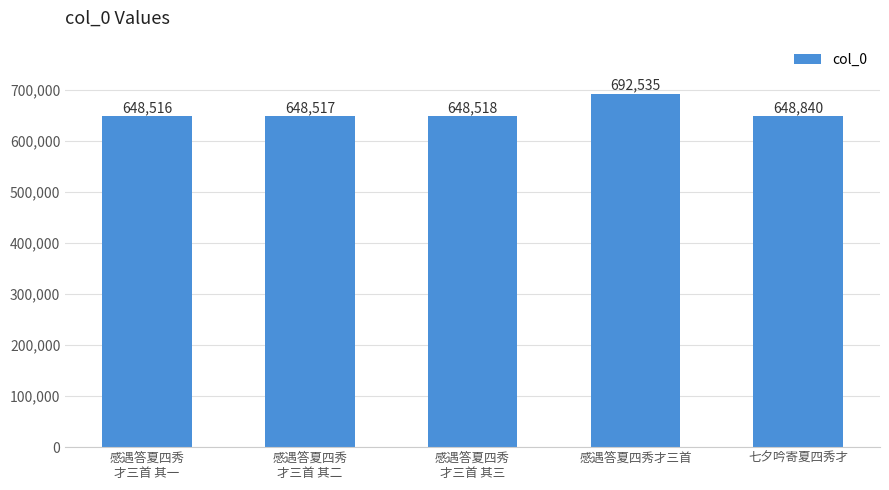

Reading left to right, what are all the values shown in this chart?

648516	648517	648518	692535	648840